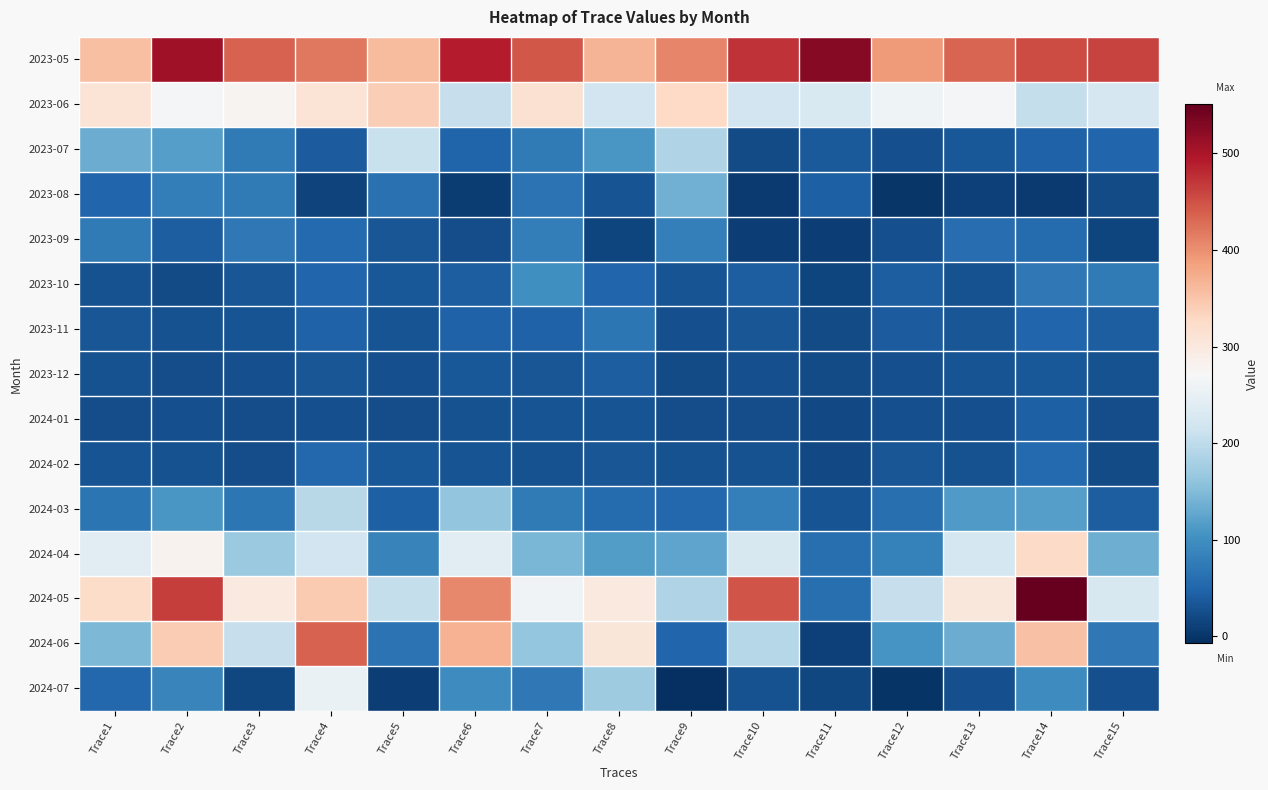

Which series has the largest total across all categories?

2023-05